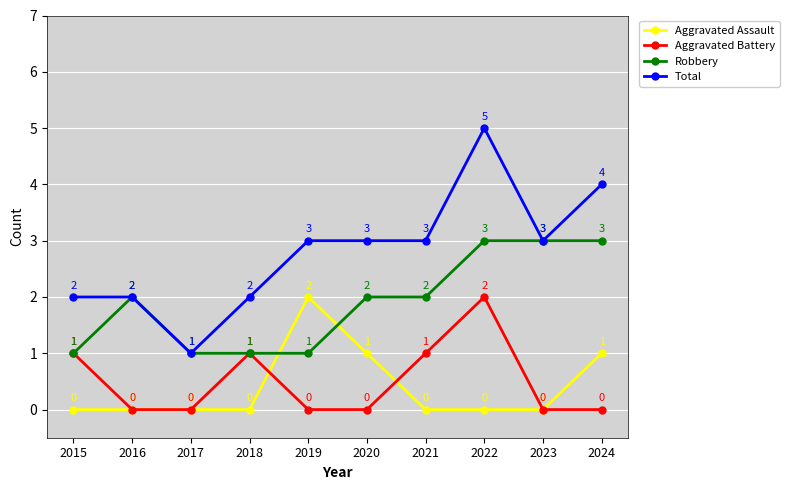

True or false: Total and Aggravated Assault intersect in this chart.

False